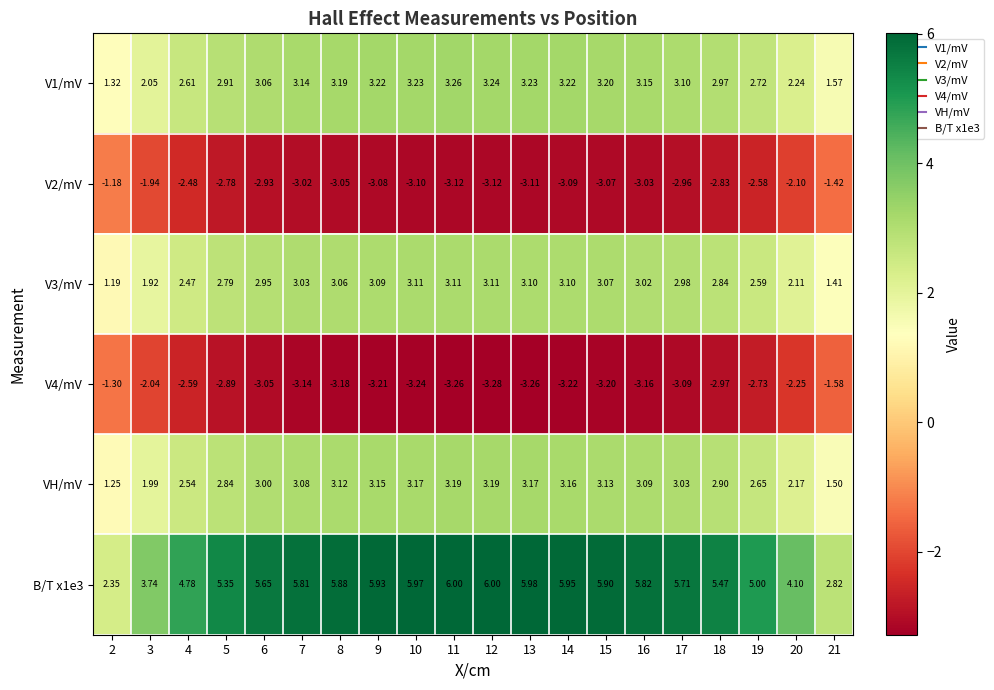

Which series has the widest spread of values?

B/T x1e3